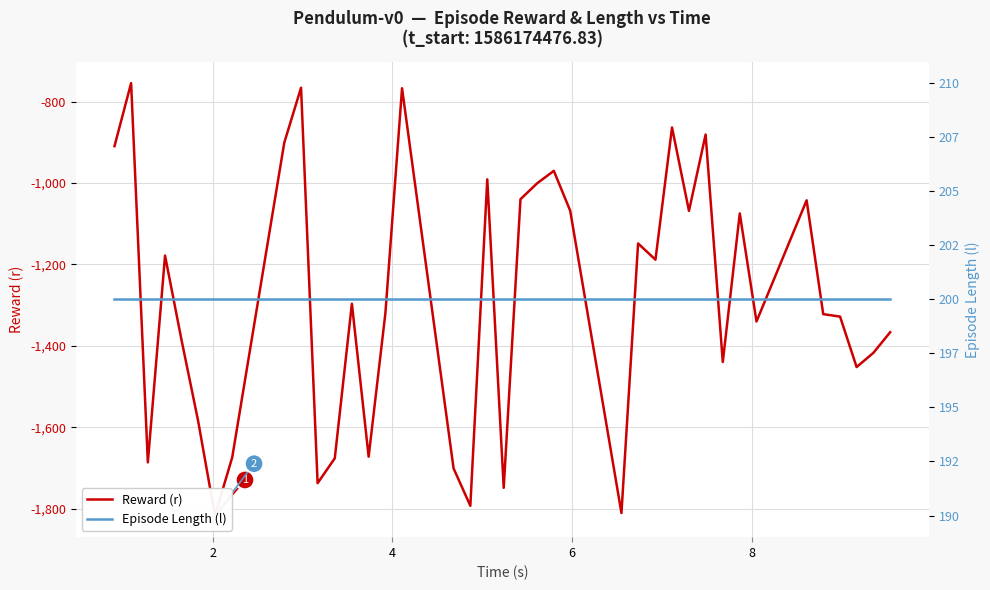

List the series in order of their peak value, lowest first.

Reward (r), Episode Length (l)